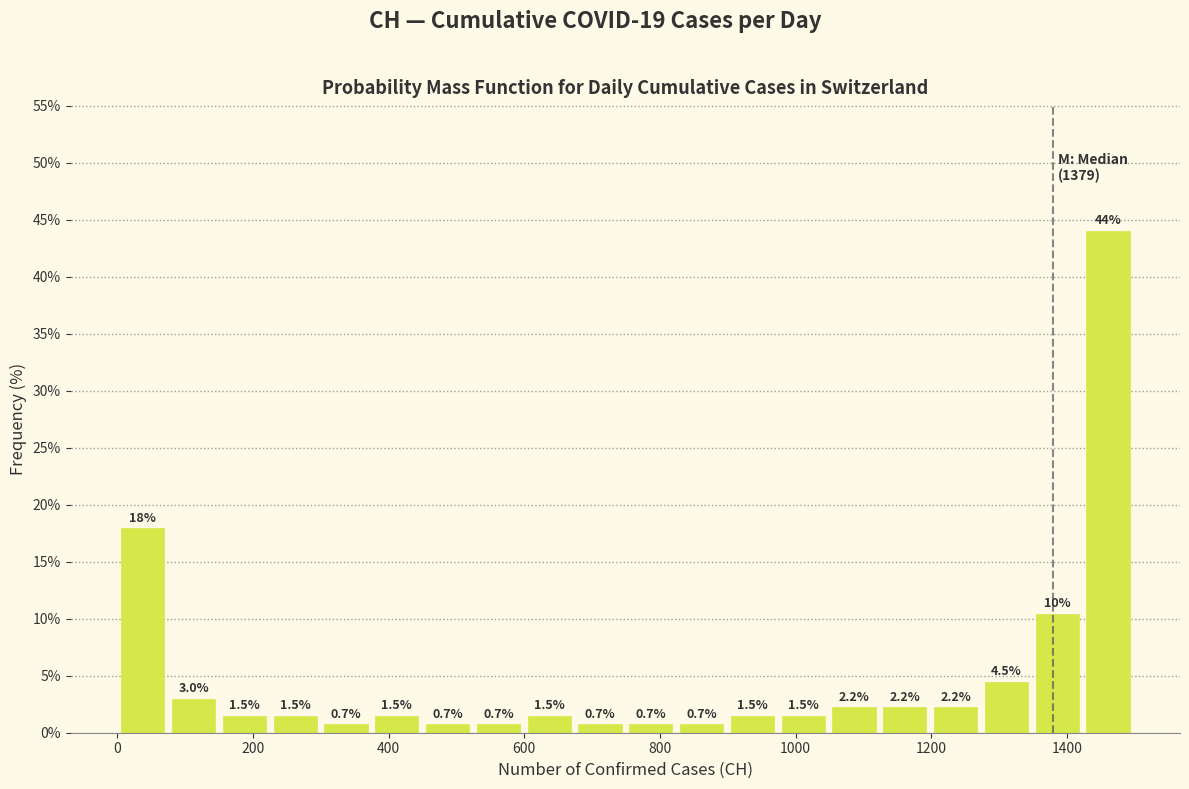

Around what value on the x-axis is the tallest bar? Give the approximate position of its centre, as read against the axis.

1460